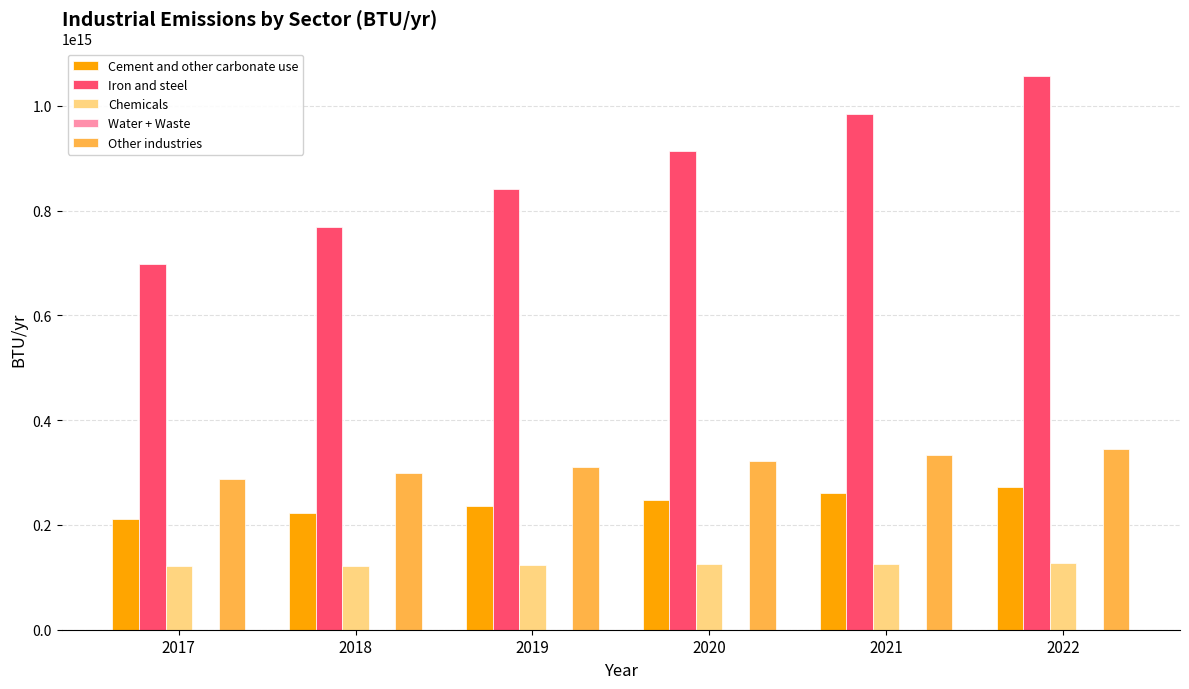

The value of Chemicals at 2022 is 127081778314047.0. True or false?

True